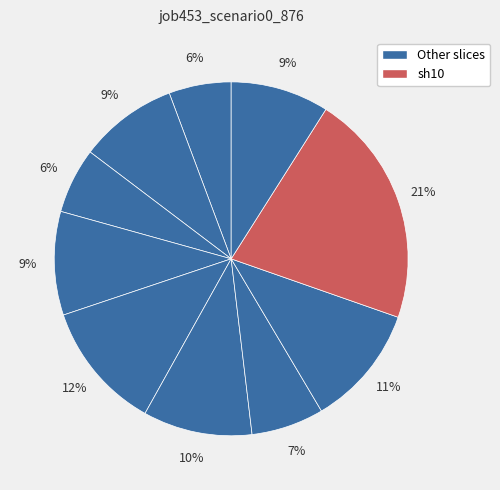

How many slices are in this pie chart?

10